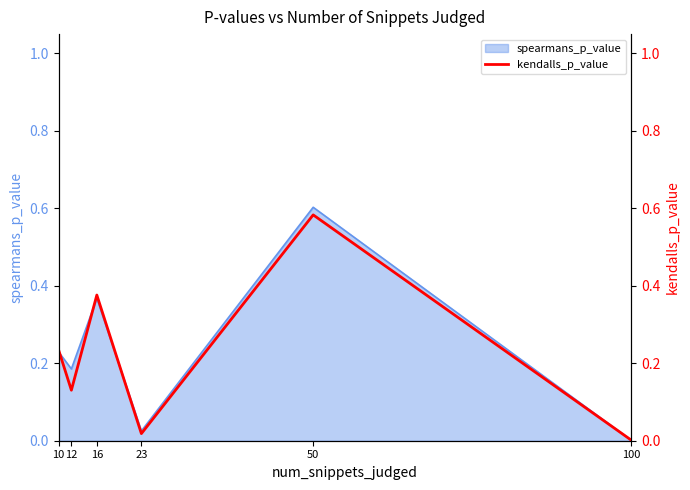

Where is the first local maximum?

16